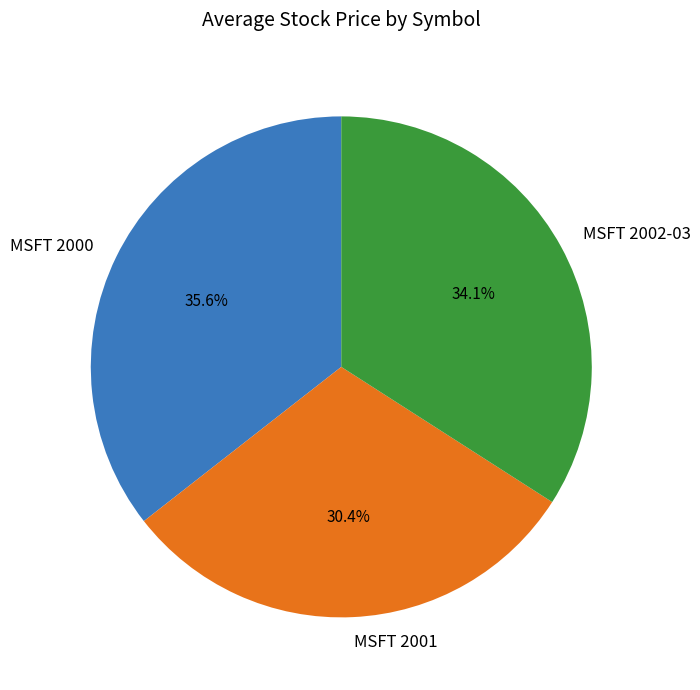

Between MSFT 2000 and MSFT 2001, which is larger?

MSFT 2000